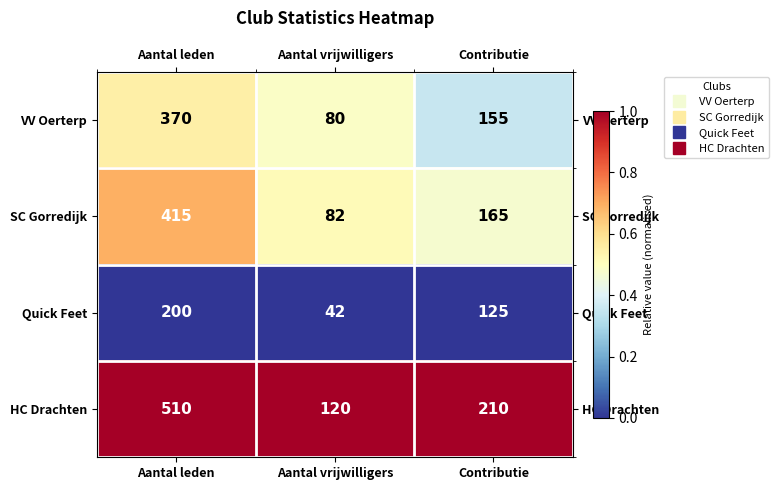

What is the total value across all series at Aantal leden?

1495